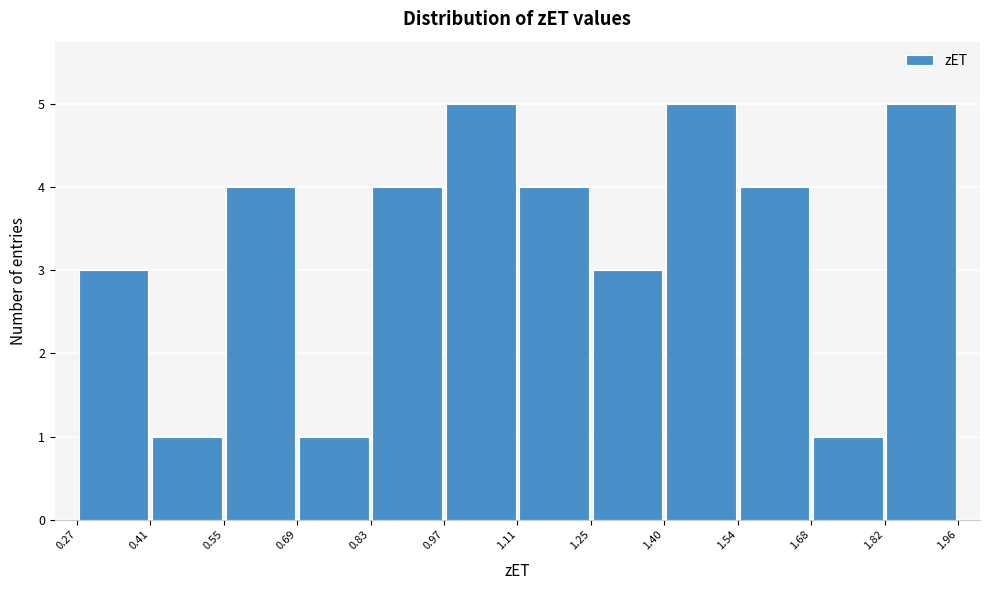

Reading left to right, list every bar in this chart as the range it spans on the x-axis followed by its height. The values are not printed on the chart, so give them approximately, as read against the axis.

0.27 to 0.41: 3
0.41 to 0.55: 1
0.55 to 0.69: 4
0.69 to 0.83: 1
0.83 to 0.97: 4
0.97 to 1.11: 5
1.11 to 1.25: 4
1.25 to 1.40: 3
1.40 to 1.54: 5
1.54 to 1.68: 4
1.68 to 1.82: 1
1.82 to 1.96: 5